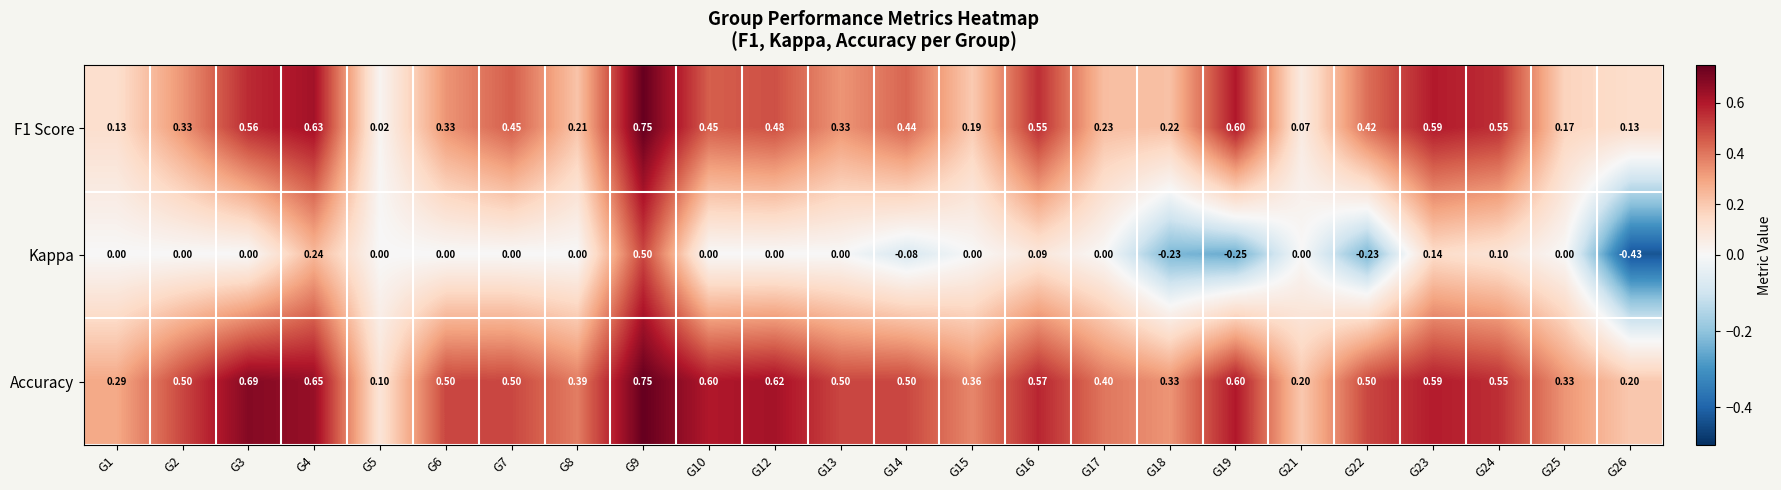

Which series has the largest range (max minus min)?

Kappa